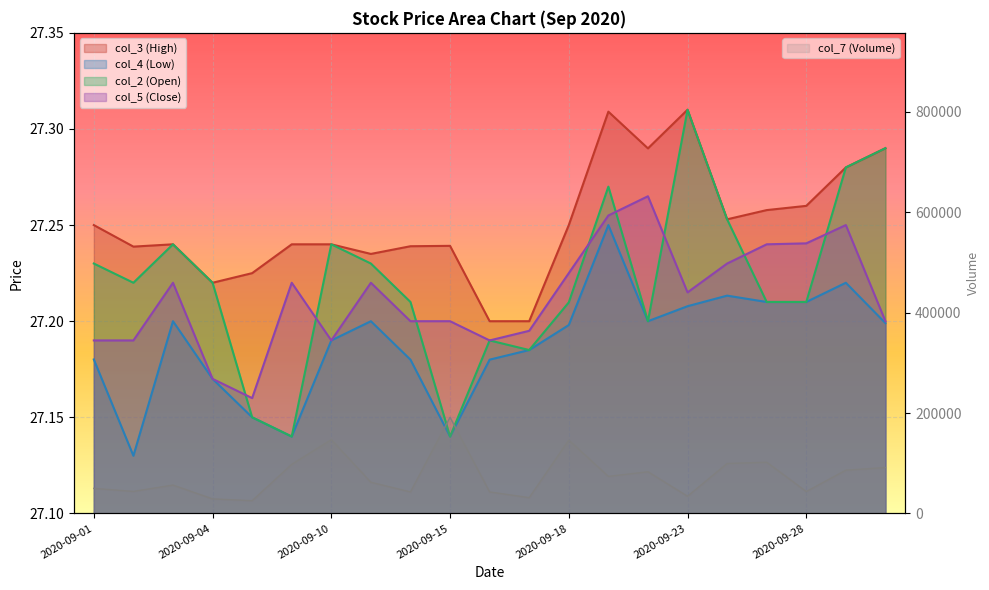

What is the difference between the col_2 (Open) values at 2020-09-21 and 2020-09-17?

0.1